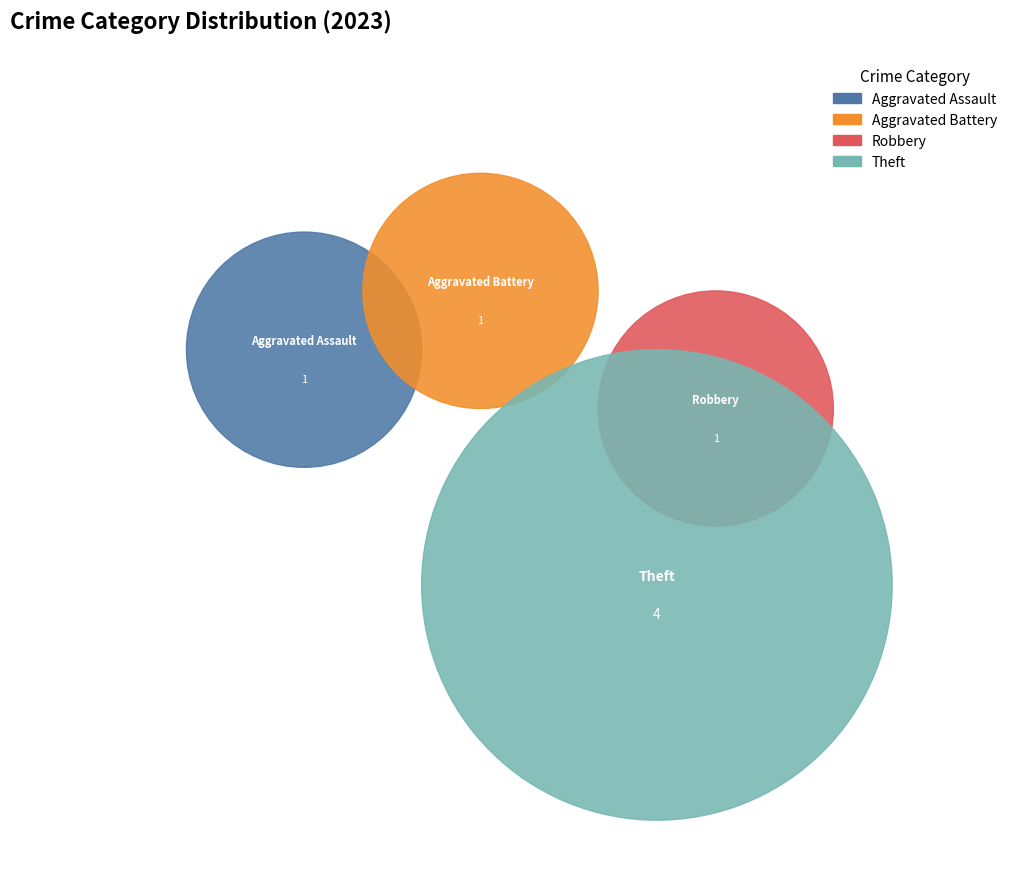

Is it true that Aggravated Assault is 29% of the pie?

False